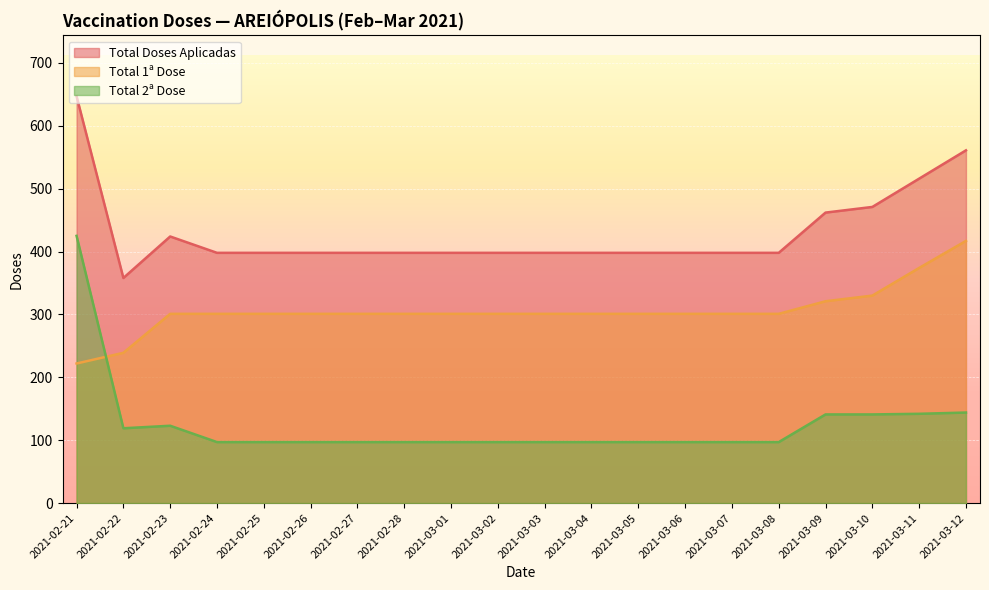

What is the difference between the Total 1ª Dose values at 2021-03-10 and 2021-03-07?

29